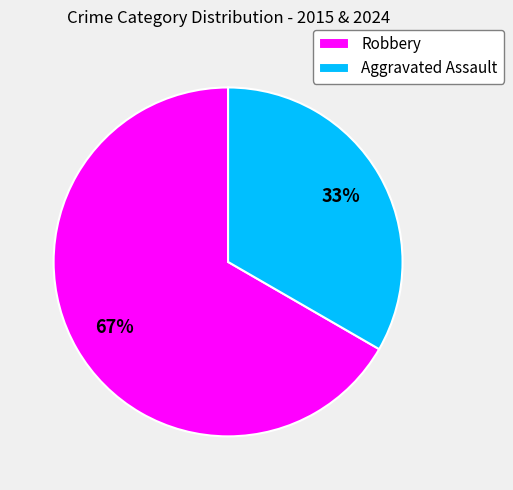

Which slice is the largest?

Robbery